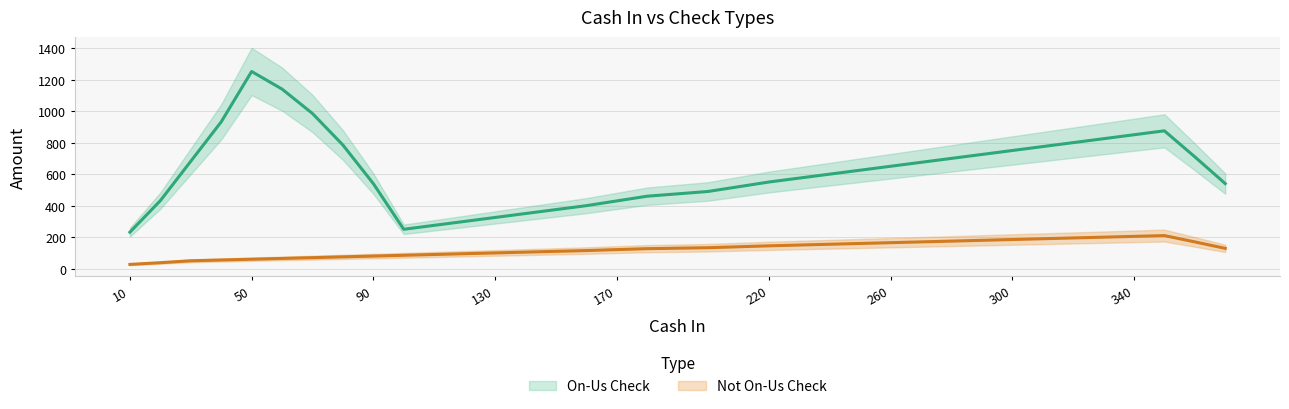

Is the value of On-Us Check at 330 greater than the value of Not On-Us Check at 110?

Yes